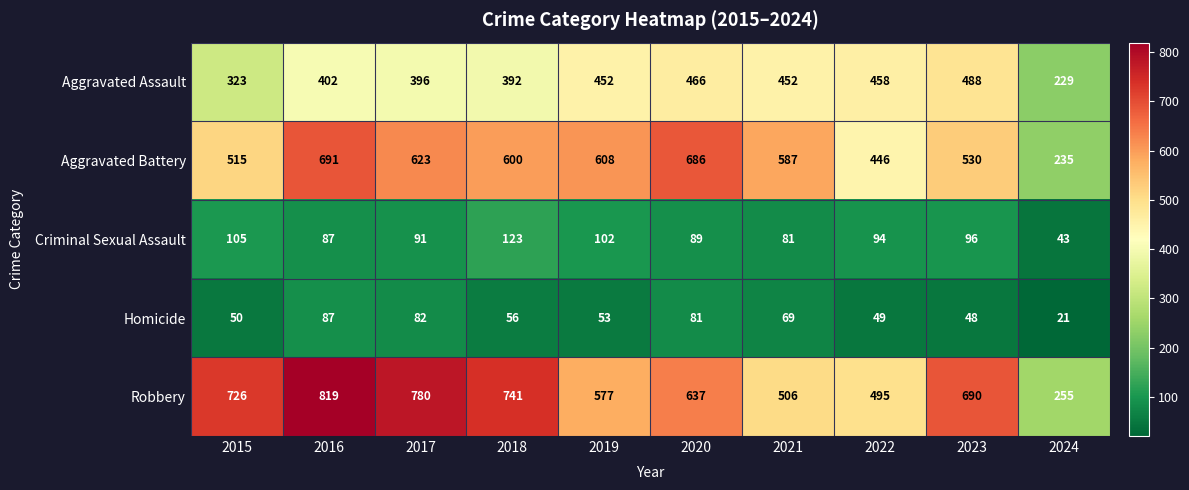

Read the Robbery value at 2017.

780